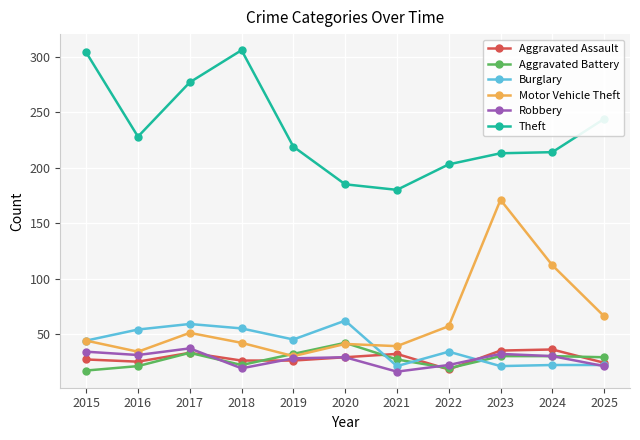

At which category does Theft reach its first local peak?

2018